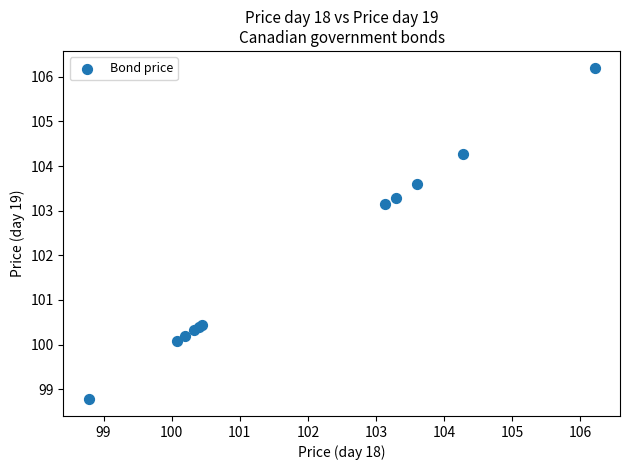

What Y value in the scatter plot is closest to 102?

103.1